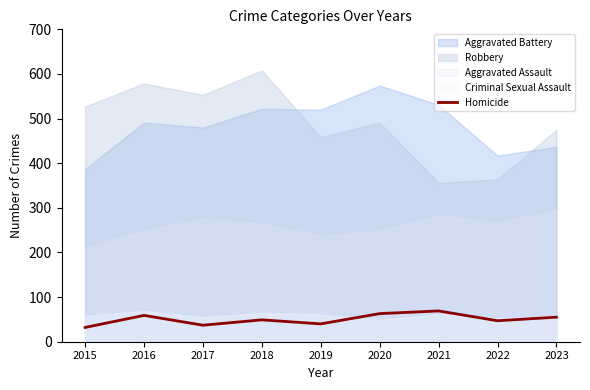

What is the average value?

50